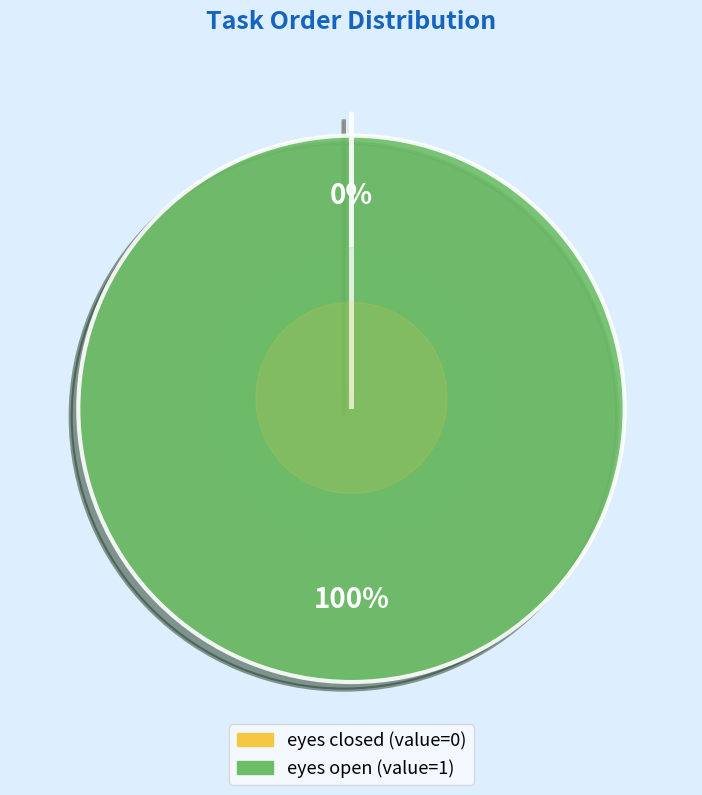

To the nearest percent, what is the difference between the eyes closed and eyes open slice percentages?

100%